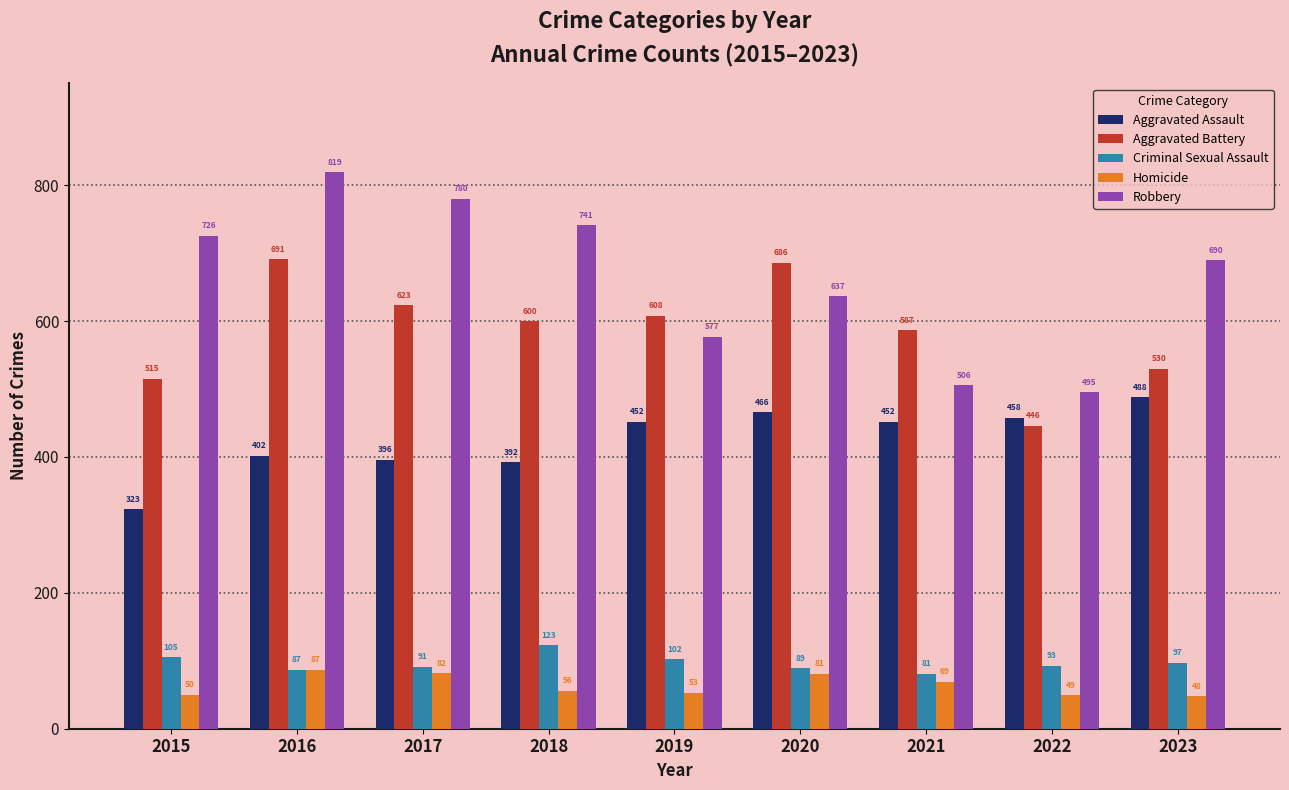

At which category is the sum across all series the highest?

2016